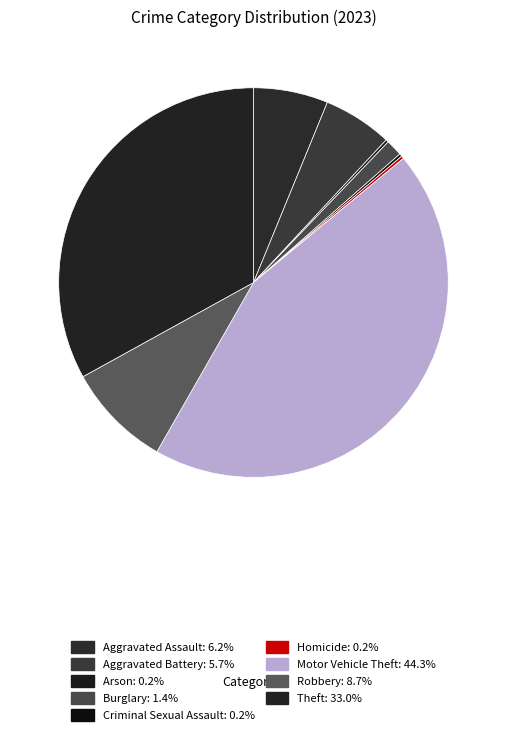

Count the number of slices in the pie.

9